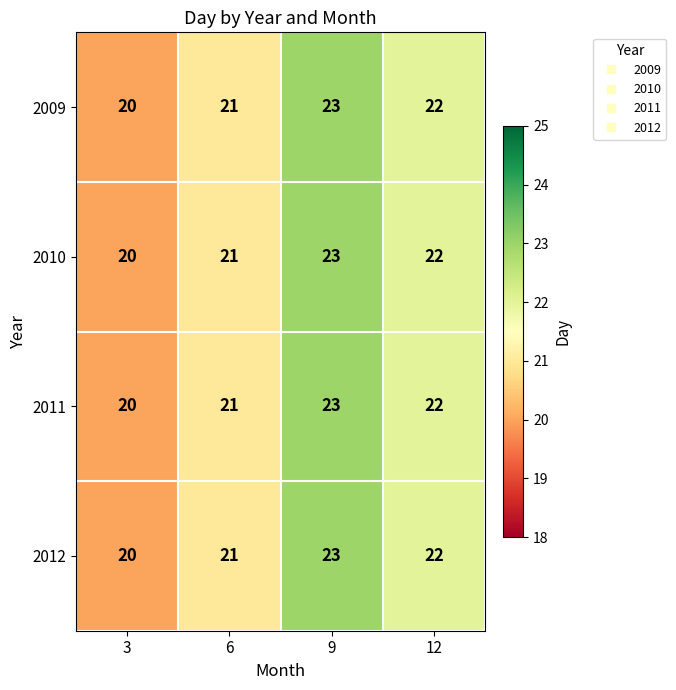

What is the difference between the 2012 values at 9 and 3?

3